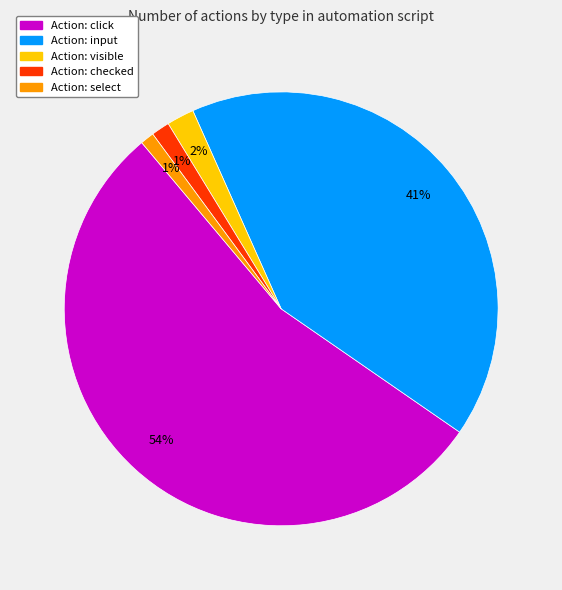

Does any single category account for the majority?

Yes